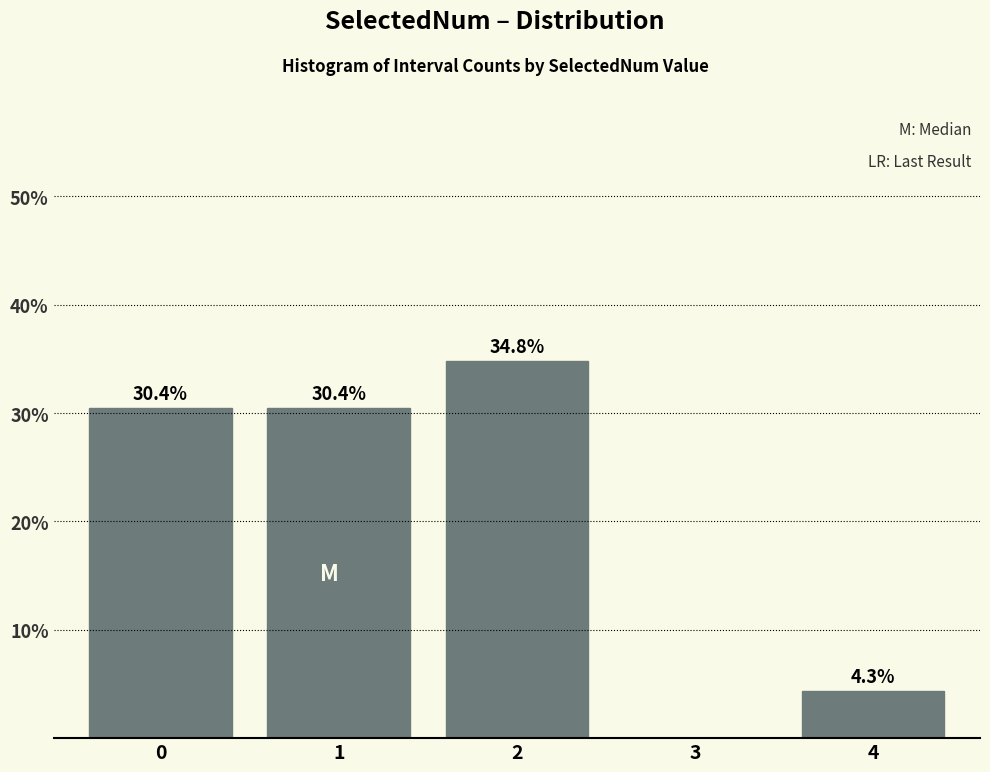

Over which range of the x-axis is the bar tallest?

1.5 to 2.5